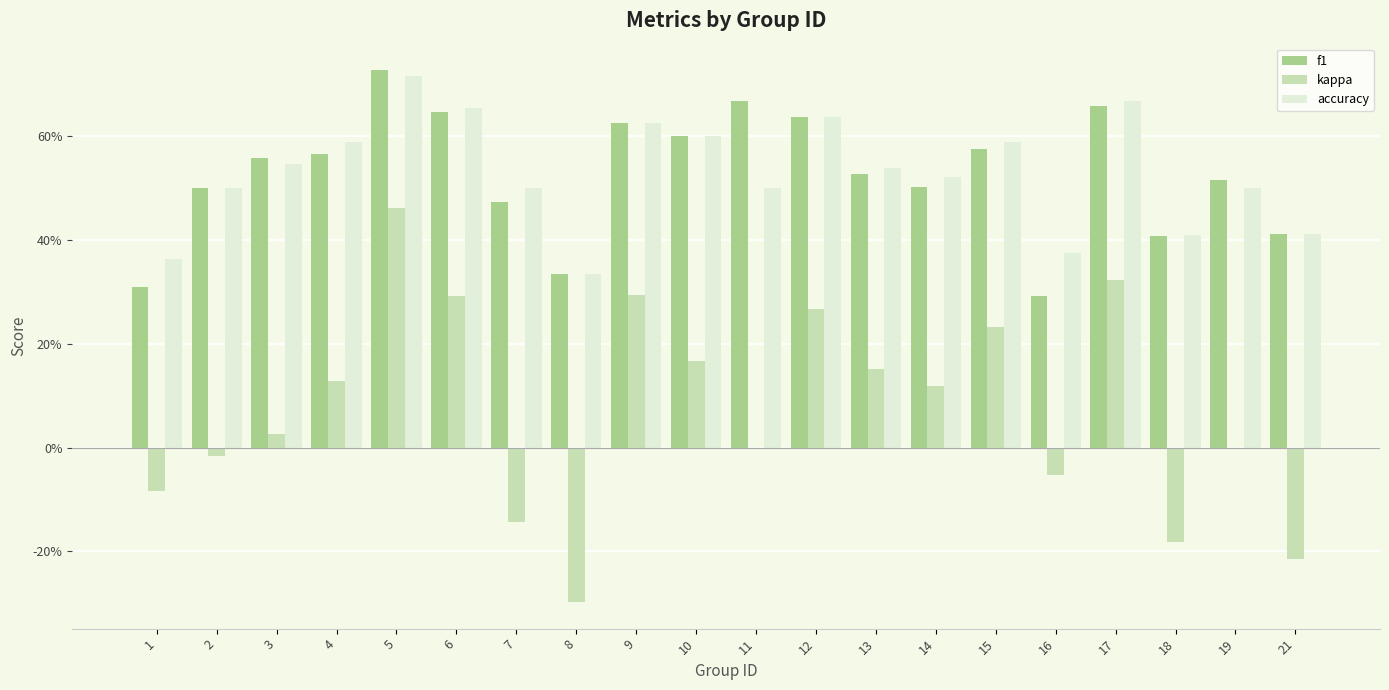

What is the smallest value displayed?

-0.3